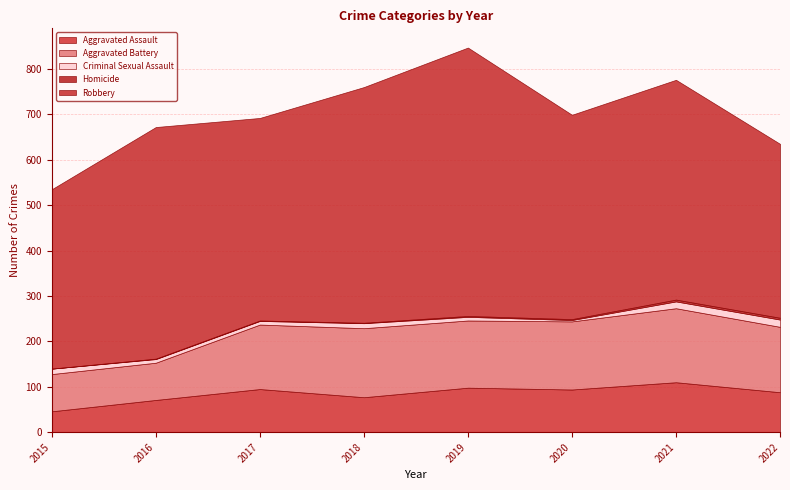

What is the approximate value of Aggravated Assault at 2022?

88